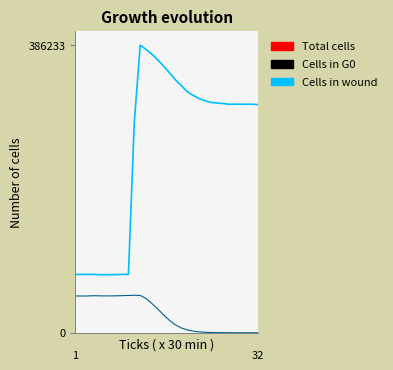

What is the maximum value shown in the chart?

386233